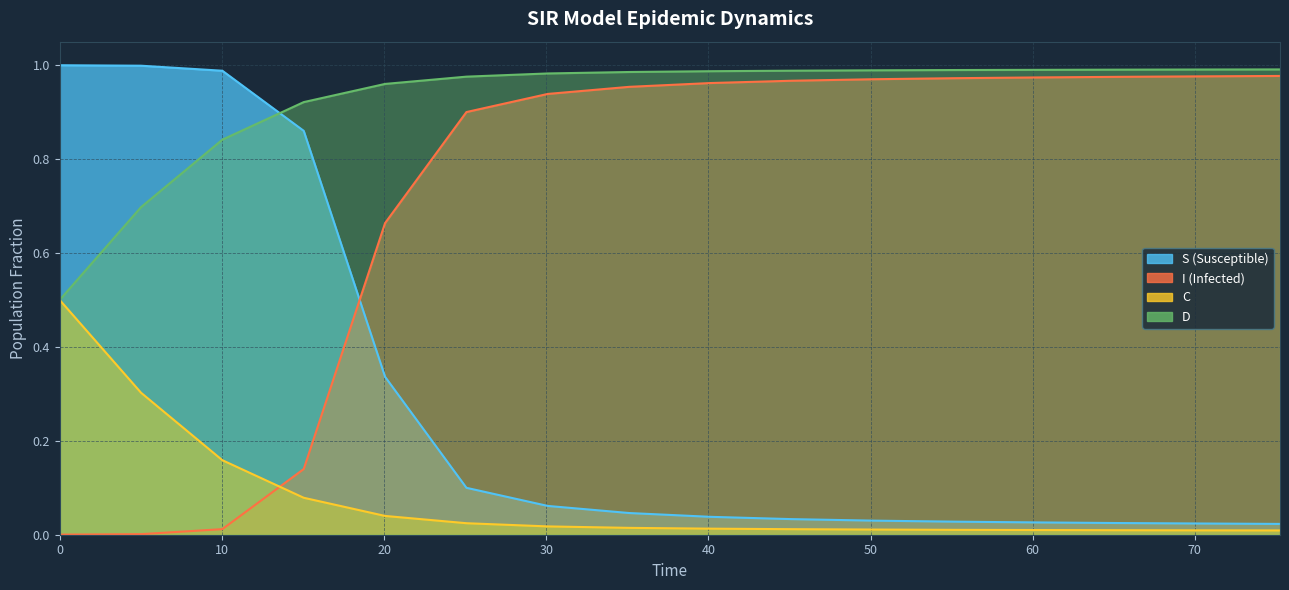

Which series has the largest total across all categories?

D